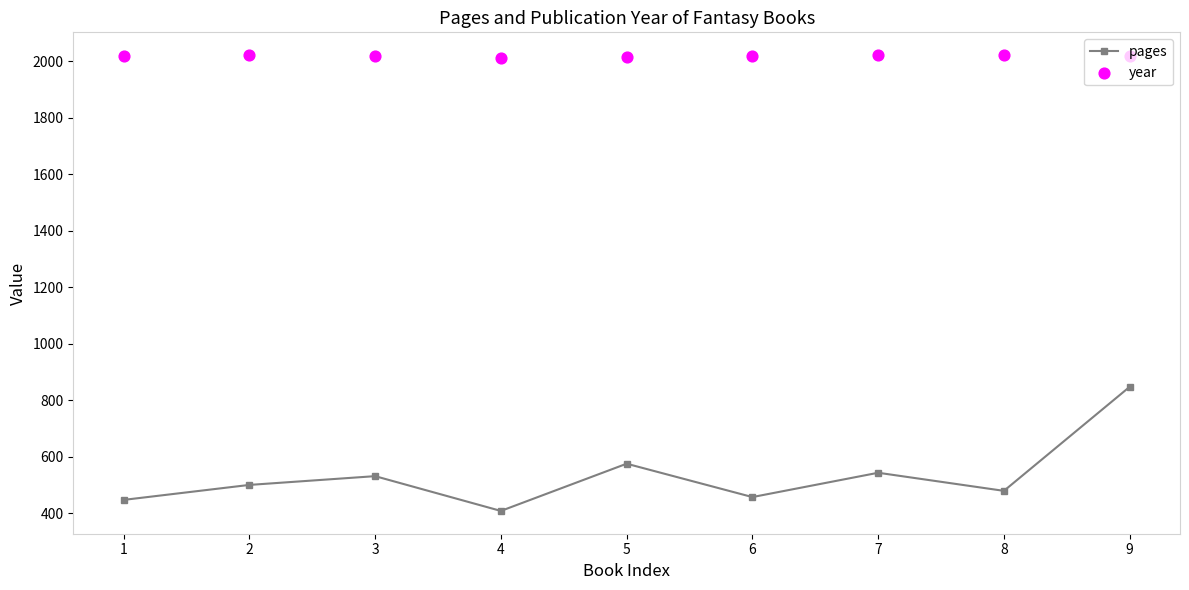

What are all the series names shown in the legend?

pages, year